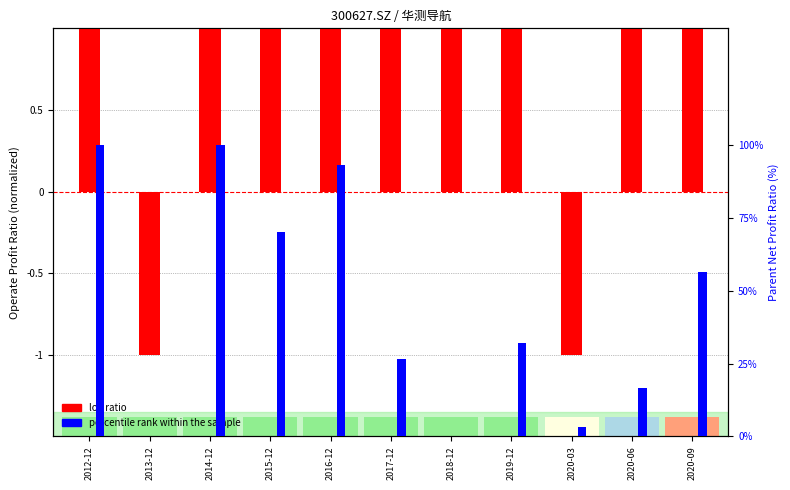

Is the value of log ratio at 2013-12 greater than the value of percentile rank within the sample at 2019-12?

No